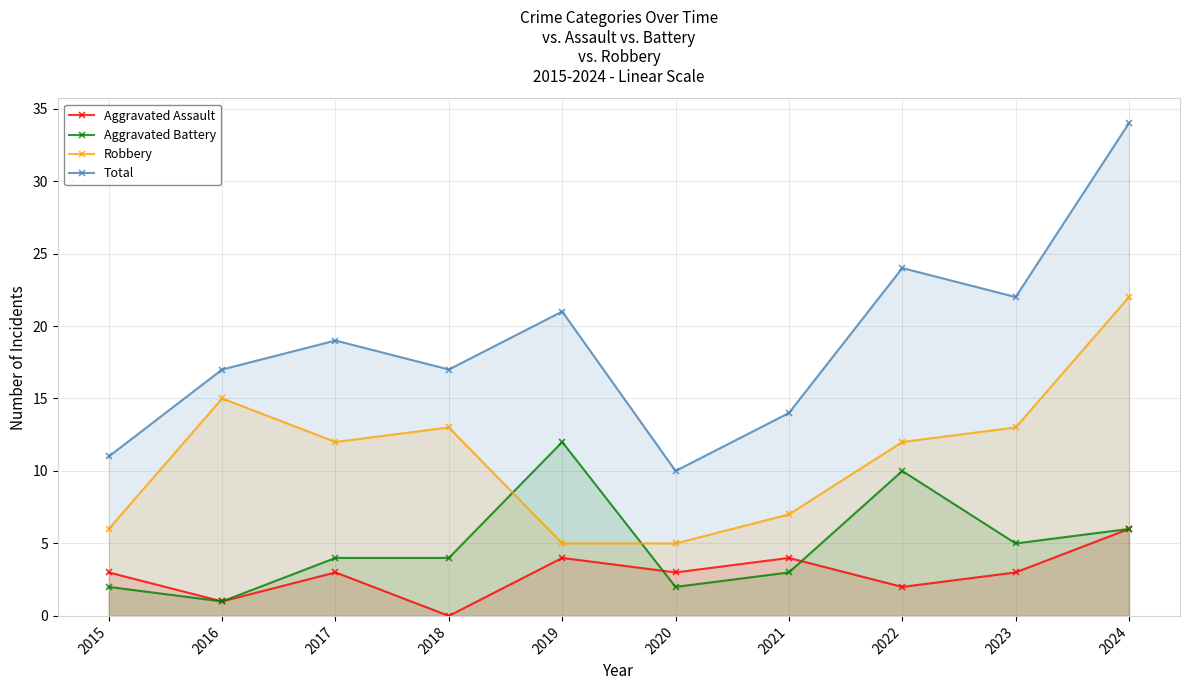

Where does the Aggravated Assault series first go above 3?

2019